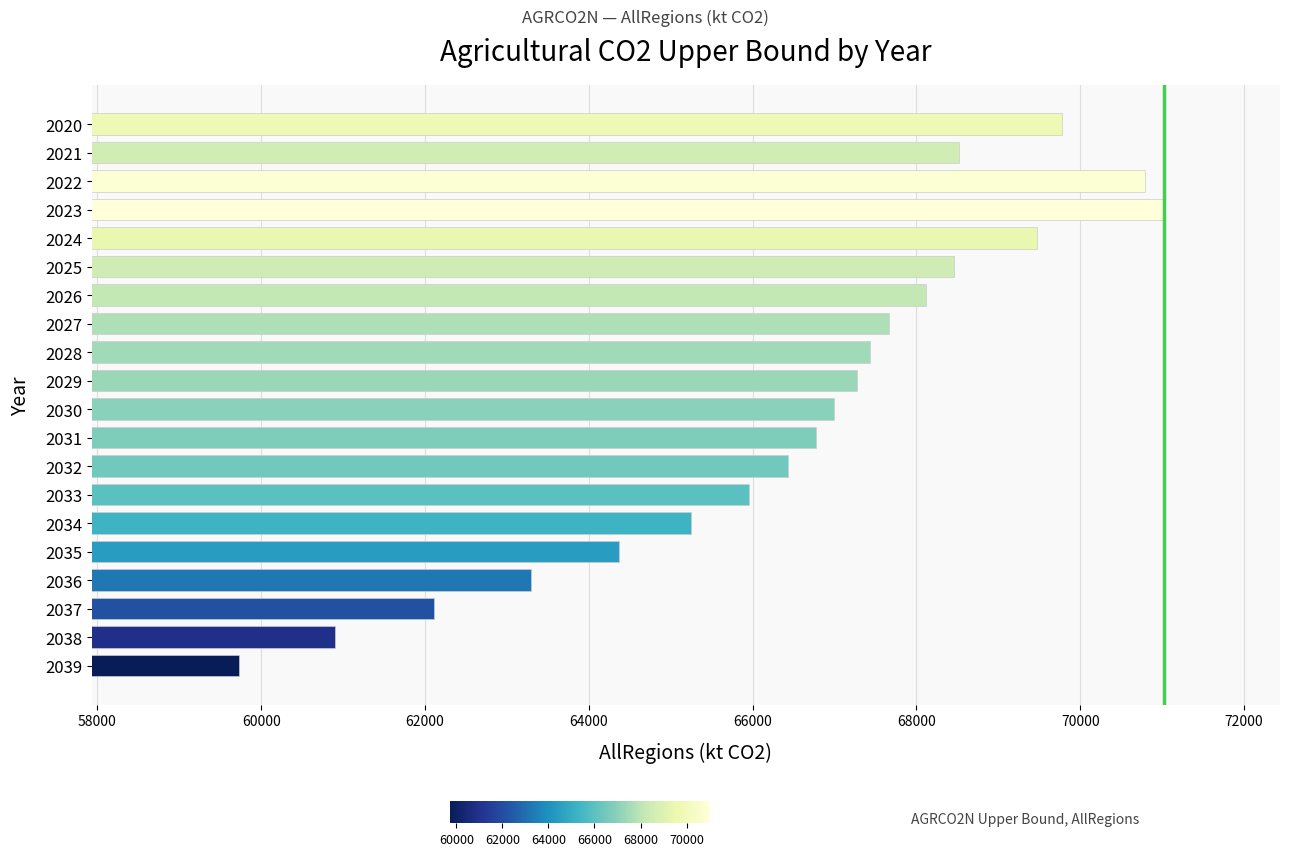

How many distinct data groups are displayed?

1